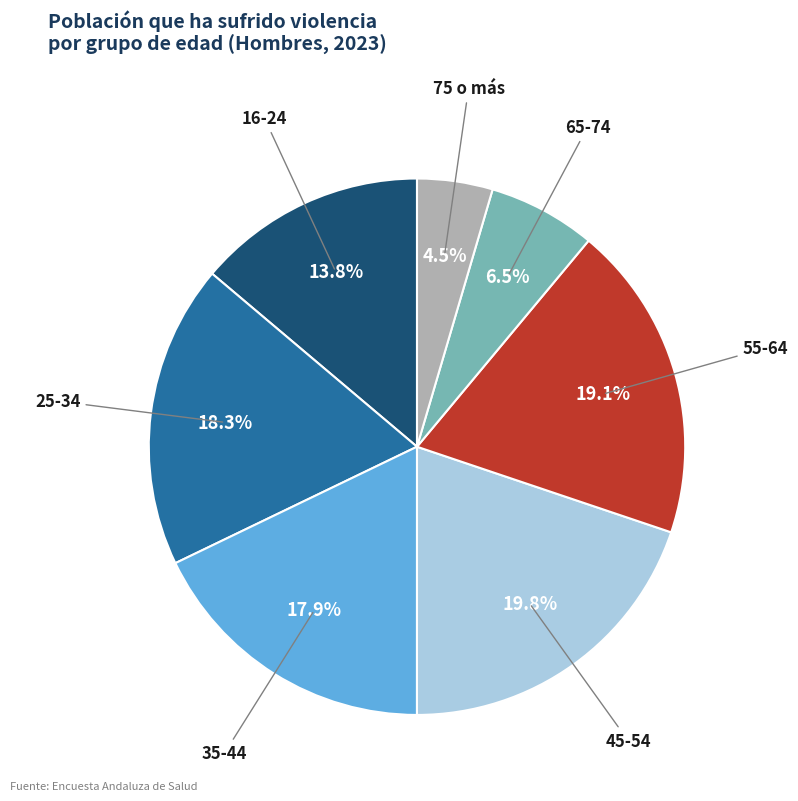

How many segments does this pie chart have?

7